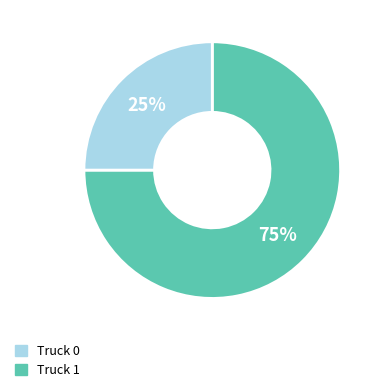

Is Truck 1 the majority of the pie?

No